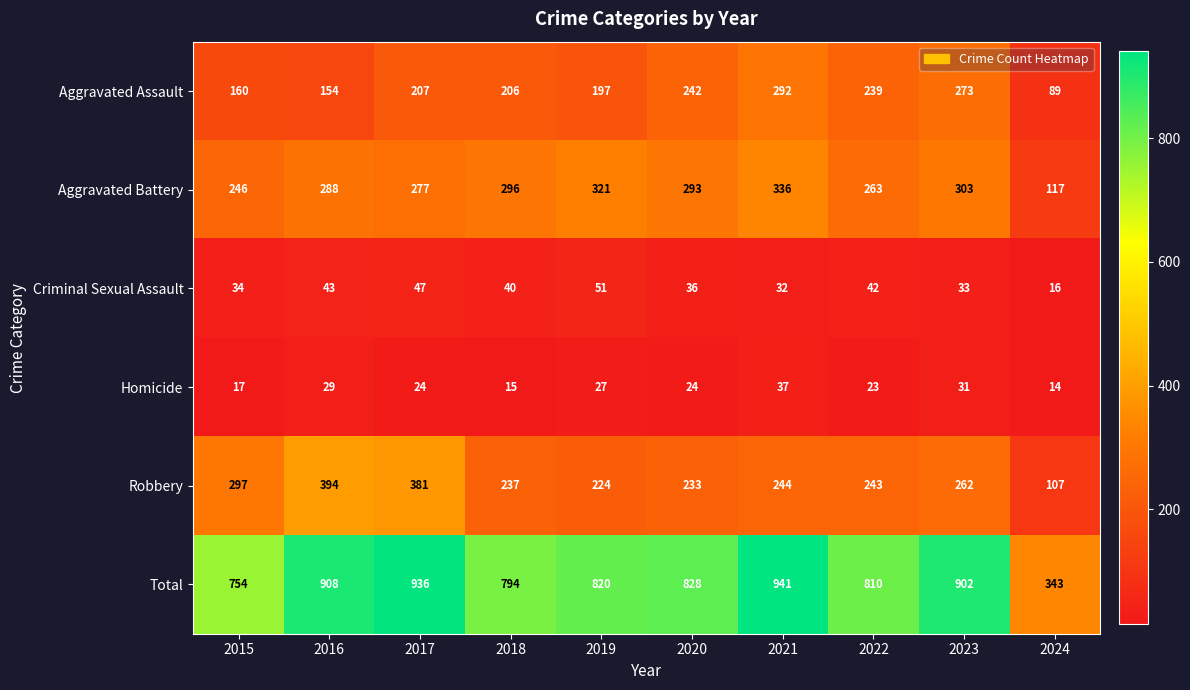

Rank the series by their maximum value, from highest to lowest.

Total, Robbery, Aggravated Battery, Aggravated Assault, Criminal Sexual Assault, Homicide